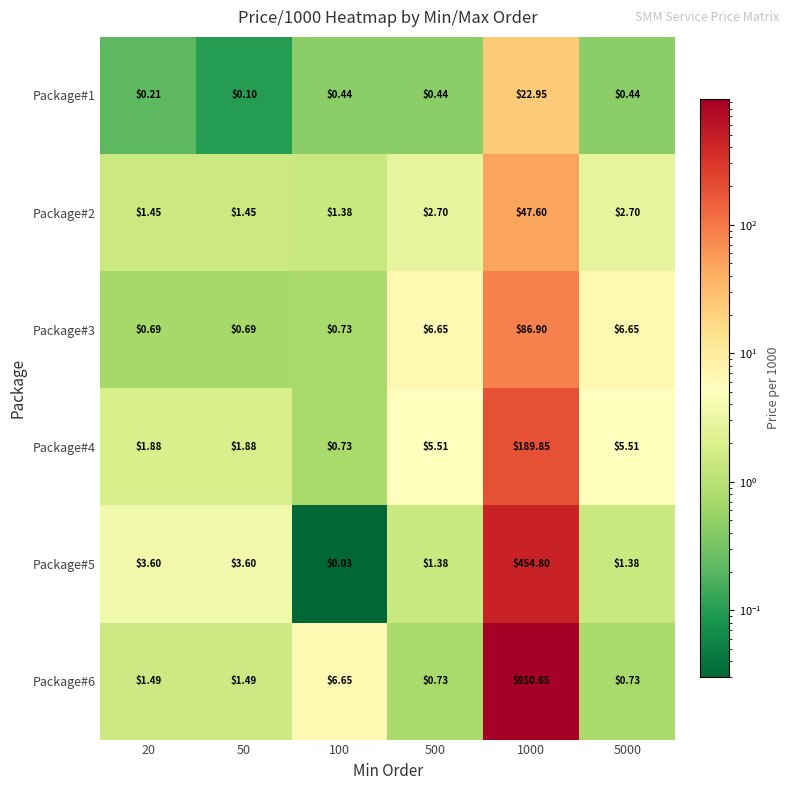

How many values in the Package#5 series are below 3?

3